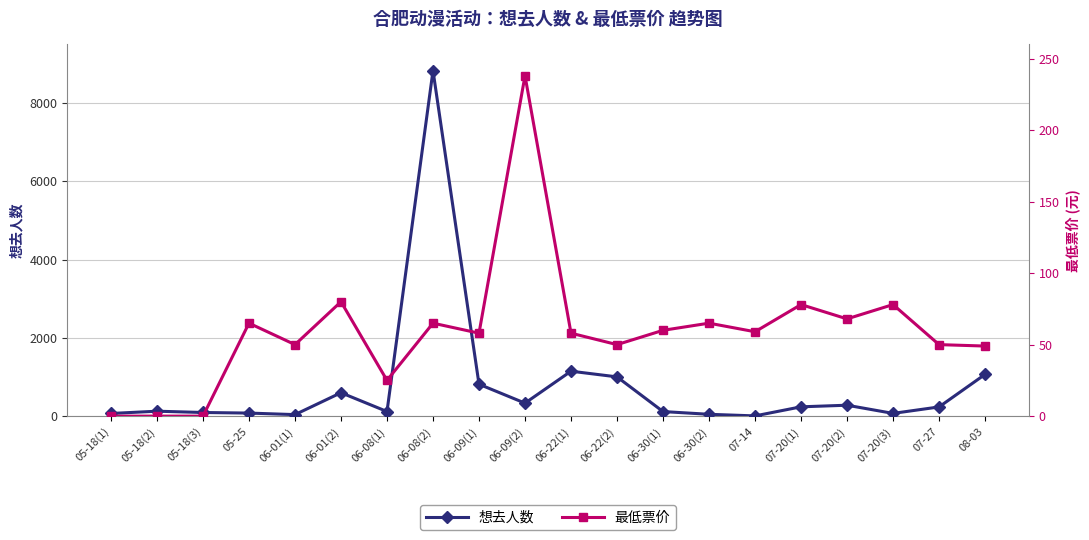

Is it true that 想去人数 equals 123 at 05-18(3)?

False